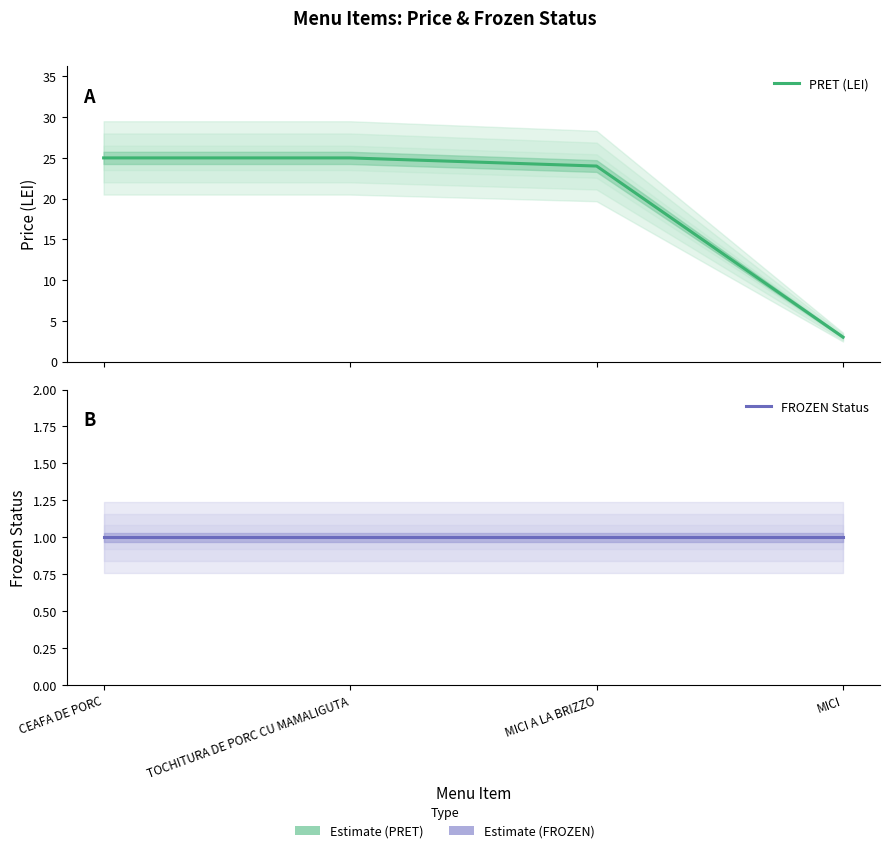

The value of PRET (LEI) at TOCHITURA DE PORC CU MAMALIGUTA is 25. True or false?

True